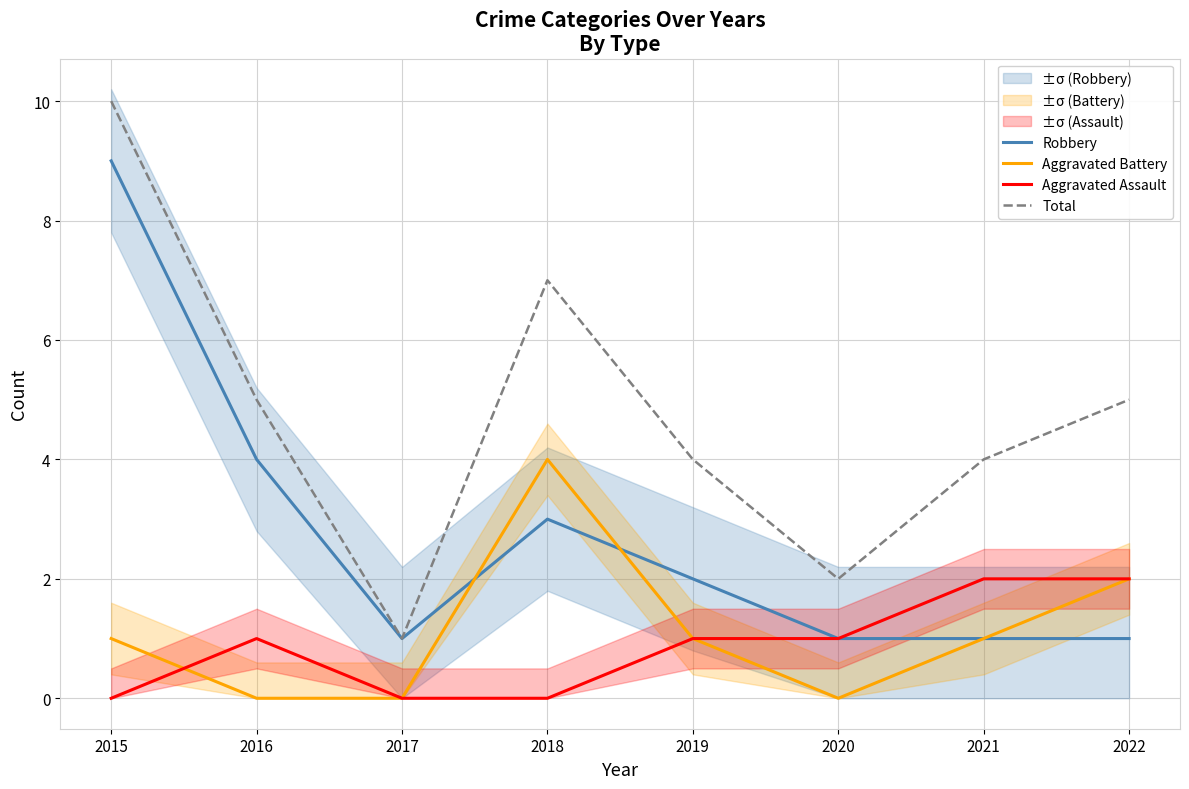

True or false: Total has more than 2 points higher than both neighbors.

False